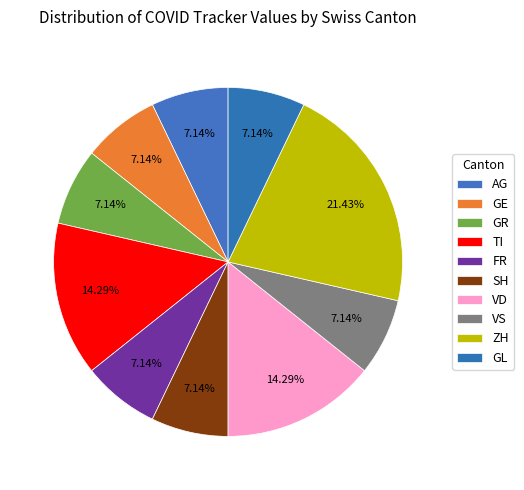

To the nearest percent, what is the combined percentage of TI and ZH?

36%